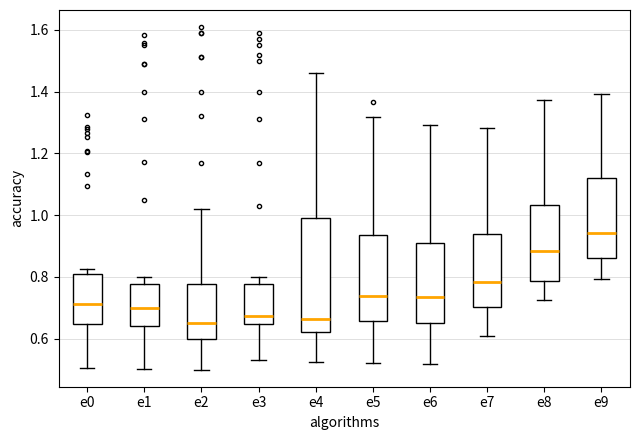

Where does the median line of the box for e8 sit on the y-axis? The values are not printed on the chart, so give them approximately, as read against the axis.

0.88